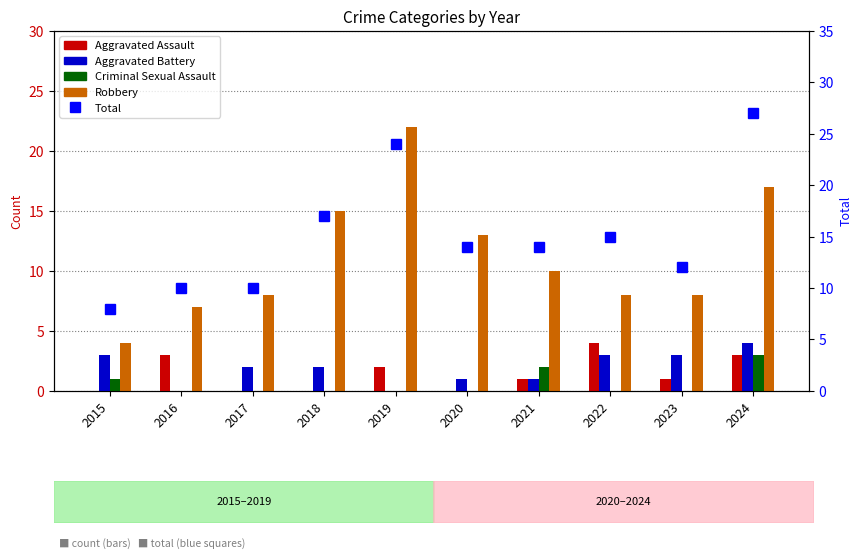

The value of Aggravated Assault at 2023 is 1. True or false?

True